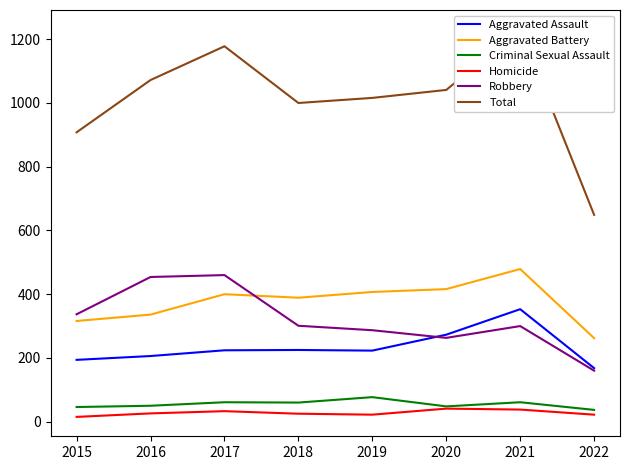

True or false: Aggravated Battery and Criminal Sexual Assault cross at least once.

False